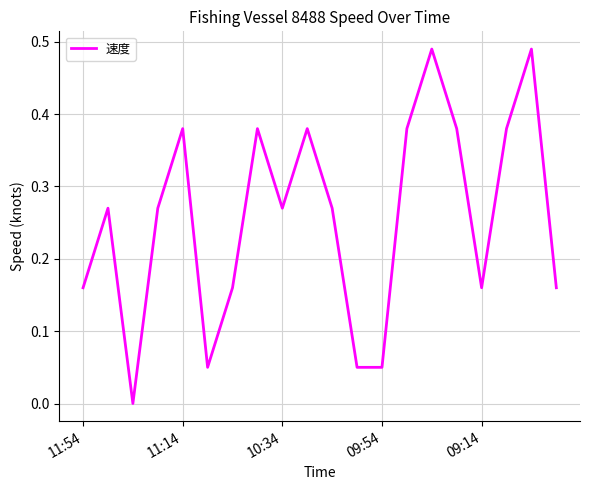

True or false: there are more than 1 points higher than both neighbors.

True